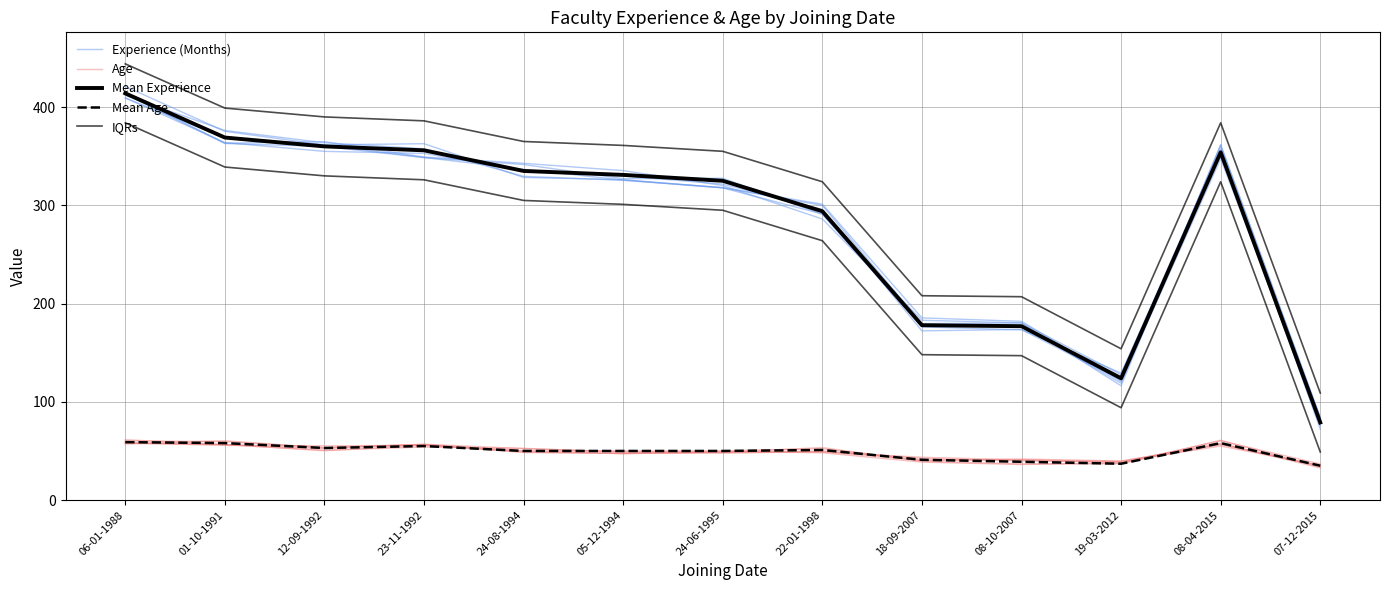

Between 05-12-1994 and 01-10-1991, which is larger?

01-10-1991